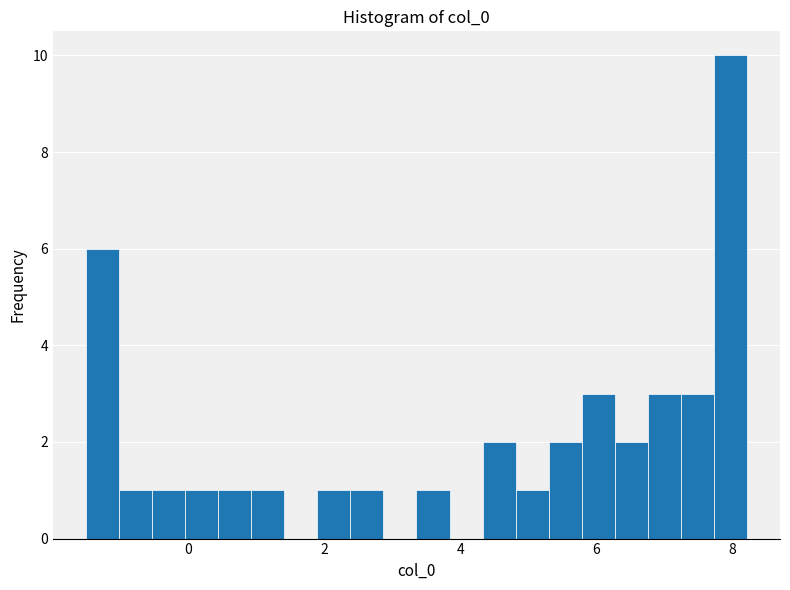

Read against the x-axis, roughly where is the centre of the tallest bar?

8.0